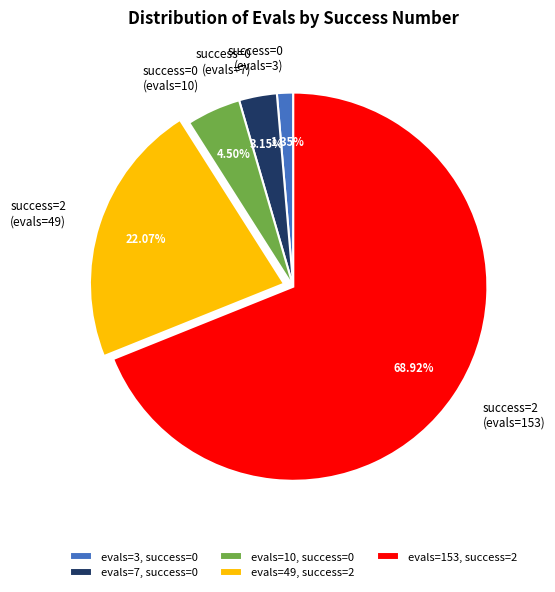

Does any single category account for the majority?

Yes